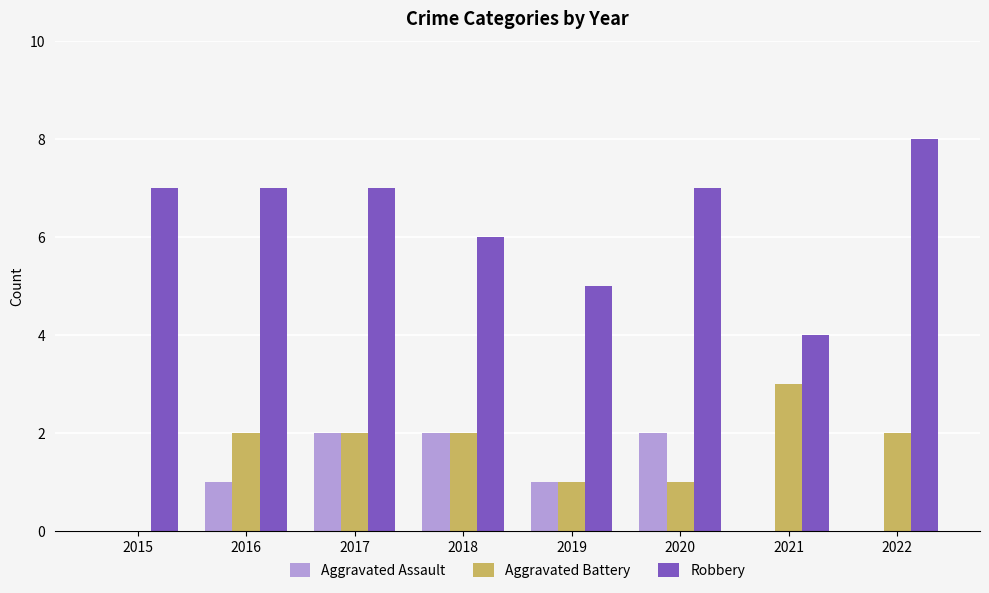

How many Robbery values are between 6 and 7?

5